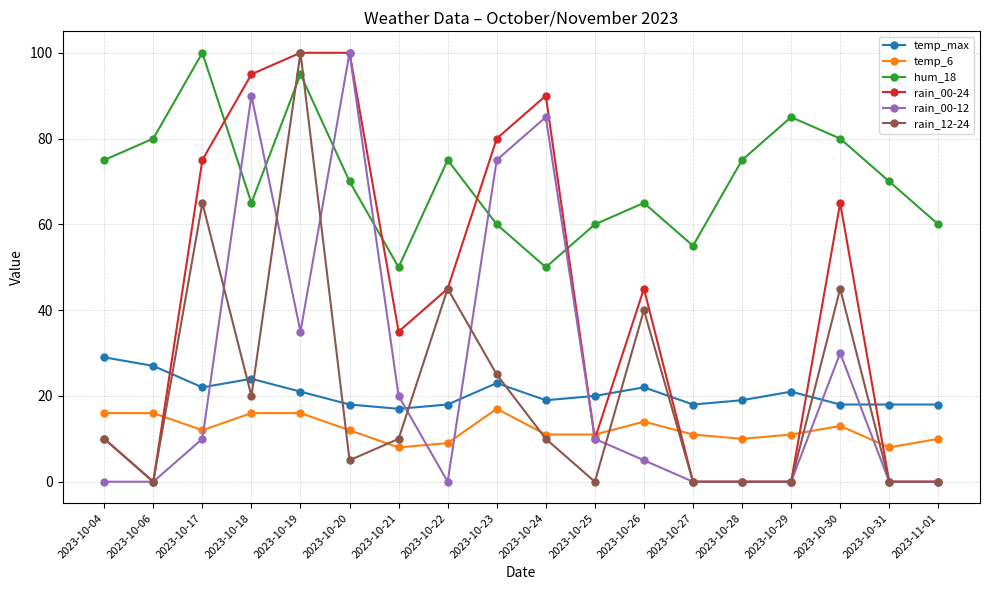

What is the label of the 2nd point from the left?

2023-10-06